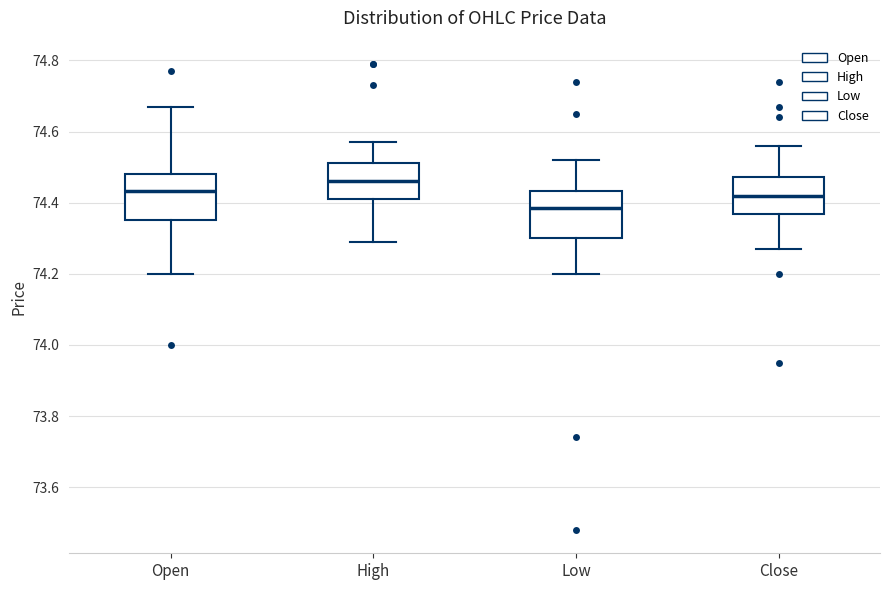

Reading left to right, read every box against the y-axis: the position of its median line, the range the box covers, and the ends of its whiskers. The values are not printed on the chart, so give them approximately, as read against the axis.

Open: median 74.44, box 74.36 to 74.48, whiskers 74.20 to 74.68
High: median 74.46, box 74.42 to 74.52, whiskers 74.30 to 74.58
Low: median 74.38, box 74.30 to 74.44, whiskers 74.20 to 74.52
Close: median 74.42, box 74.36 to 74.48, whiskers 74.28 to 74.56